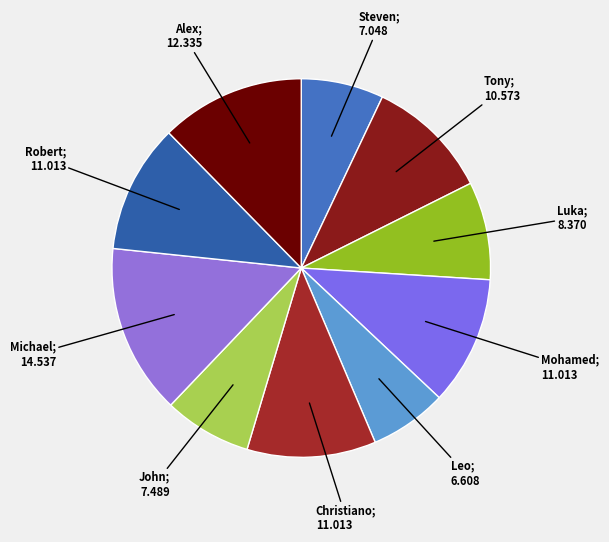

What is the largest slice in the pie chart?

Michael